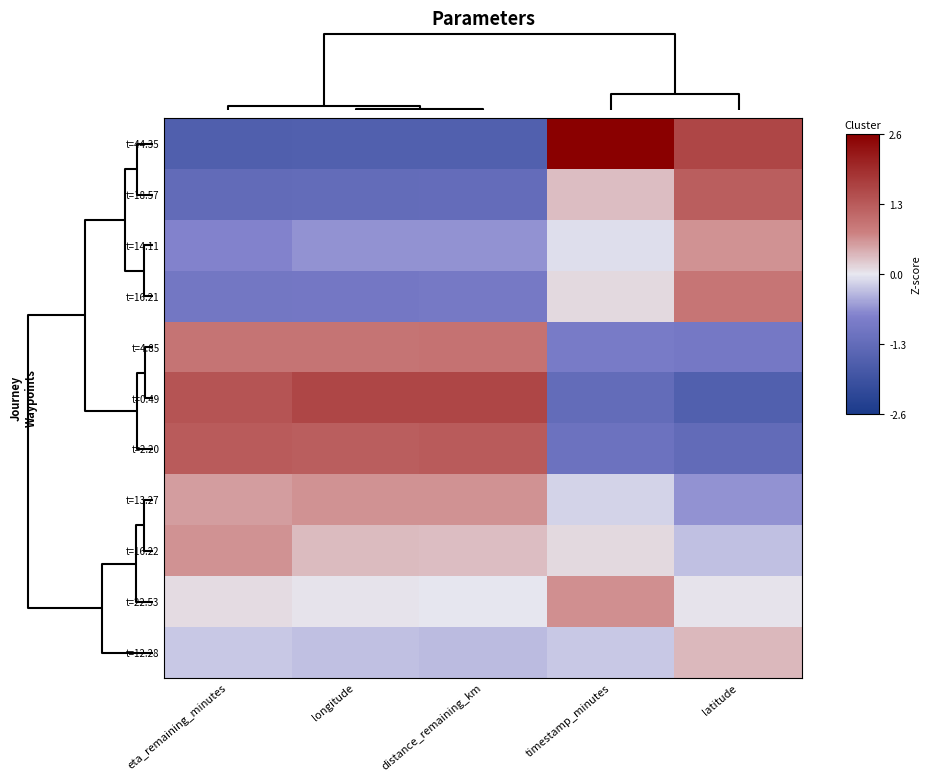

What is the difference between the highest and lowest values at distance_remaining_km?

3.2